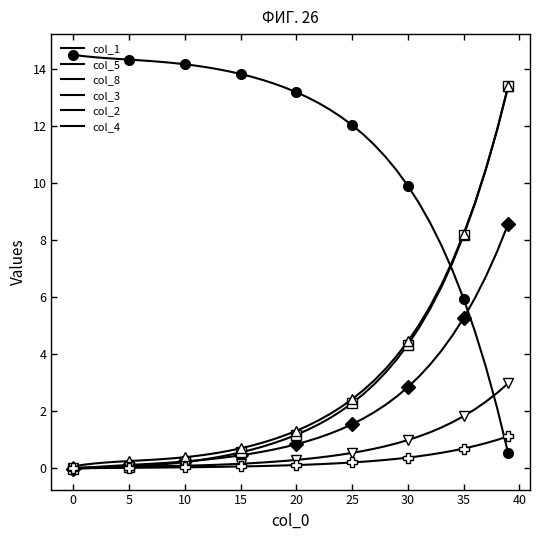

Between 45 and 16, which series saw the biggest shift?

col_1